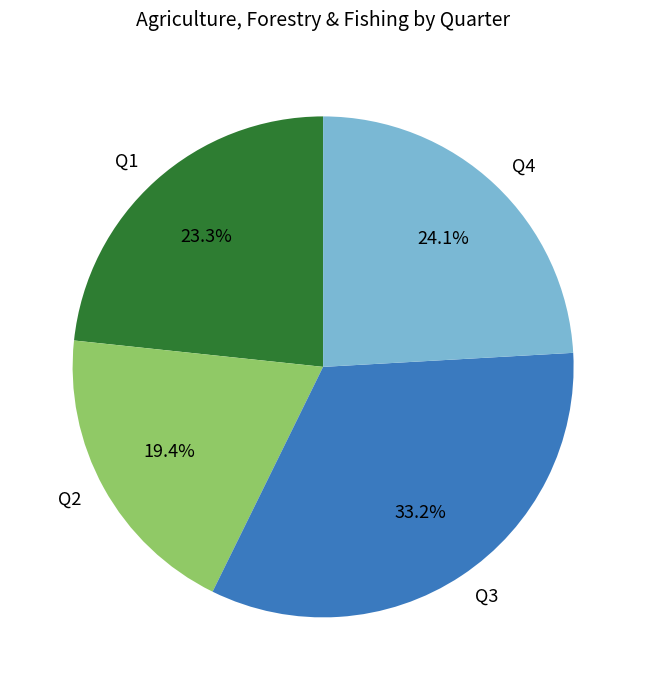

Is there a majority slice in this chart?

No